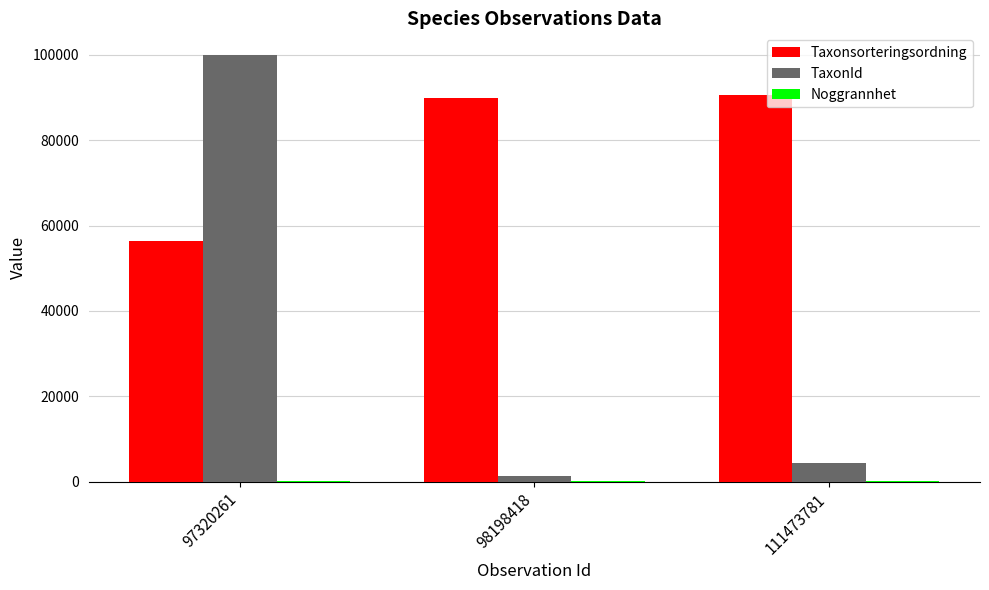

At which label is Taxonsorteringsordning closest to 73494?

98198418